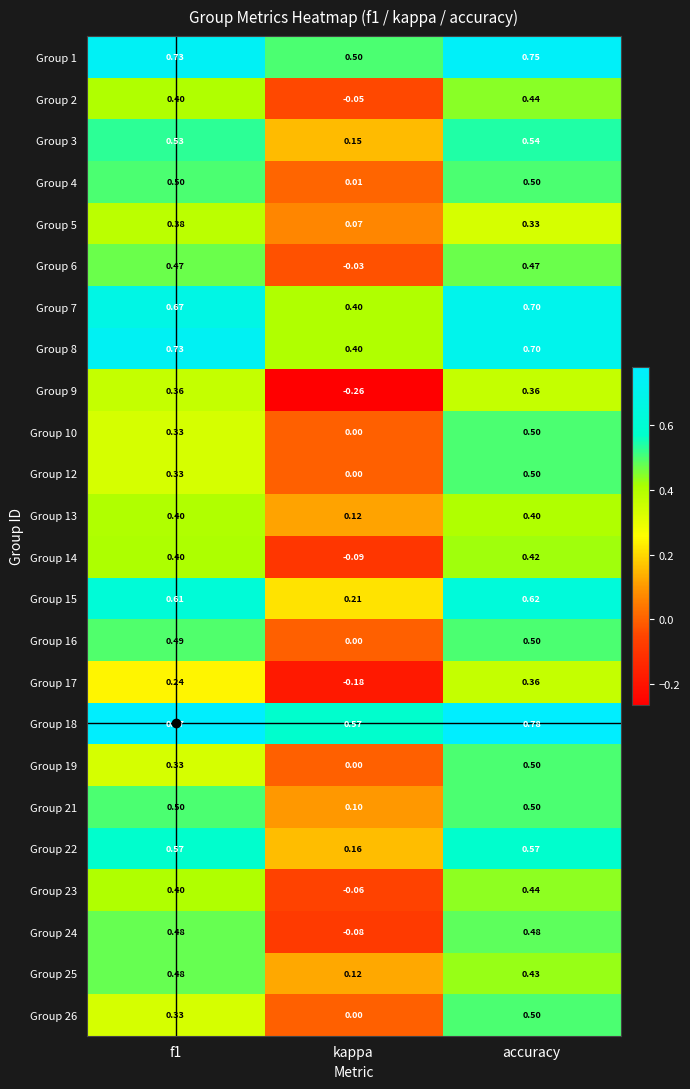

Is the value of Group 1 at accuracy greater than the value of Group 13 at f1?

Yes